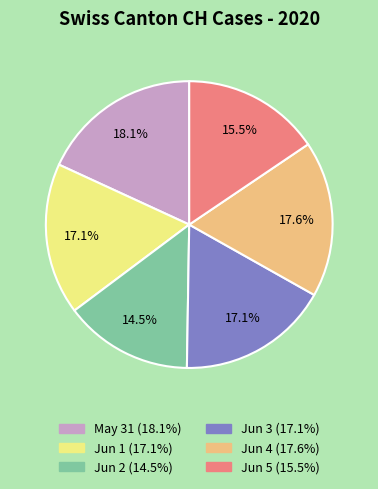

How many slices are in this pie chart?

6